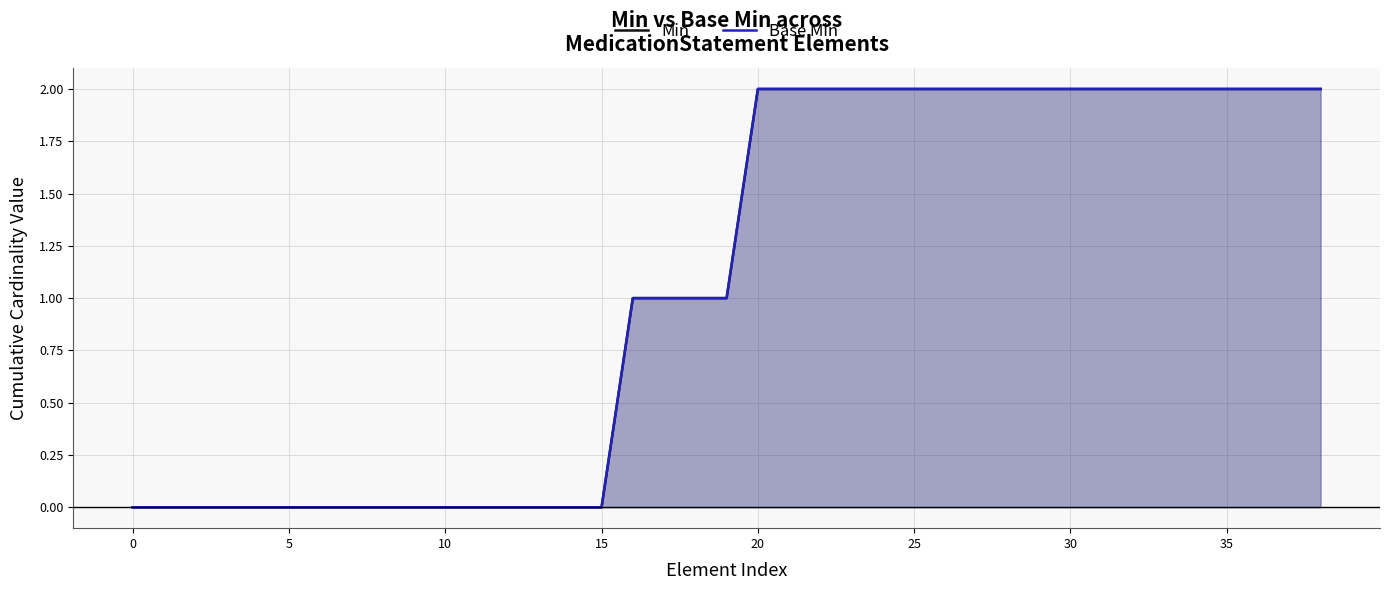

How many positive values does the Min series have?

23